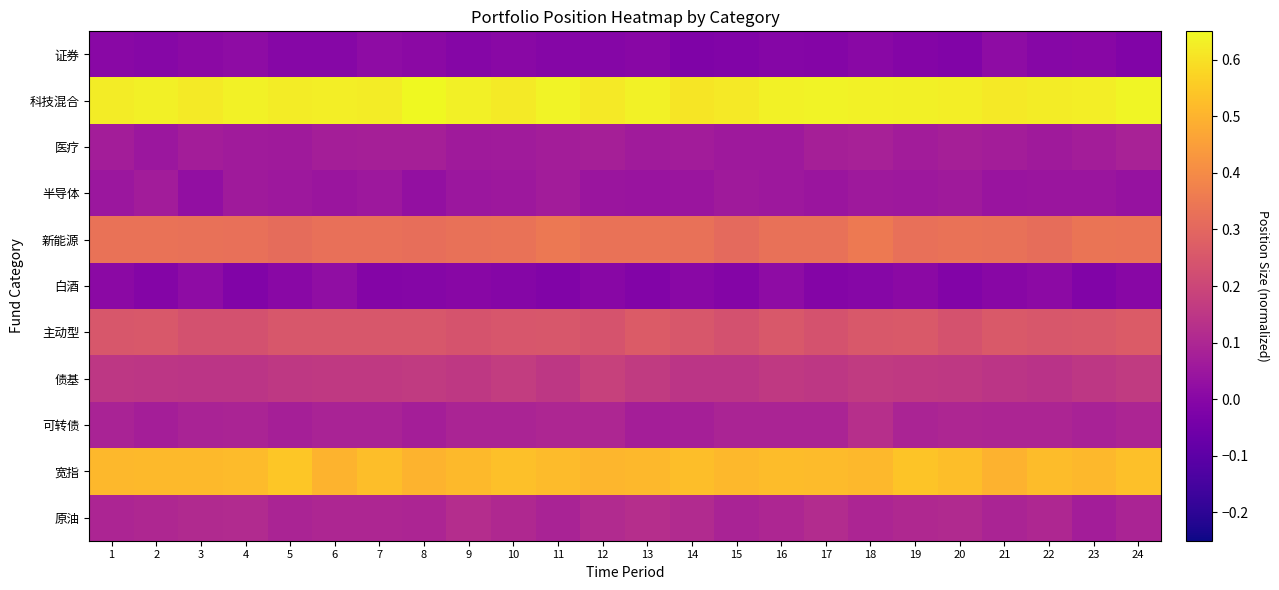

Rank the series by their maximum value, from lowest to highest.

证券, 白酒, 半导体, 医疗, 原油, 可转债, 债基, 主动型, 新能源, 宽指, 科技混合